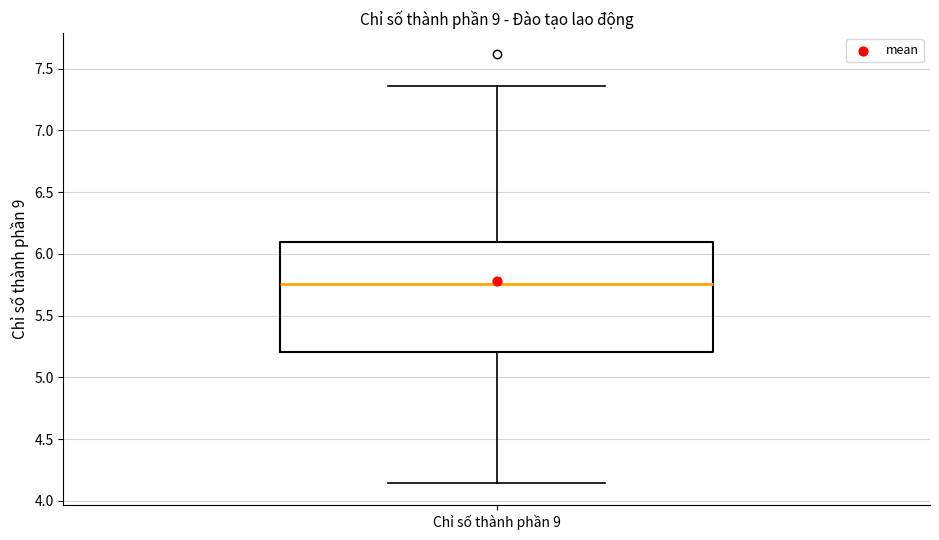

Transcribe this box plot: give where the median line is, the range the box spans, and where the two whiskers end, as read against the y-axis. The values are not printed on the chart, so give them approximately, as read against the axis.

median 5.75, box 5.20 to 6.10, whiskers 4.15 to 7.35